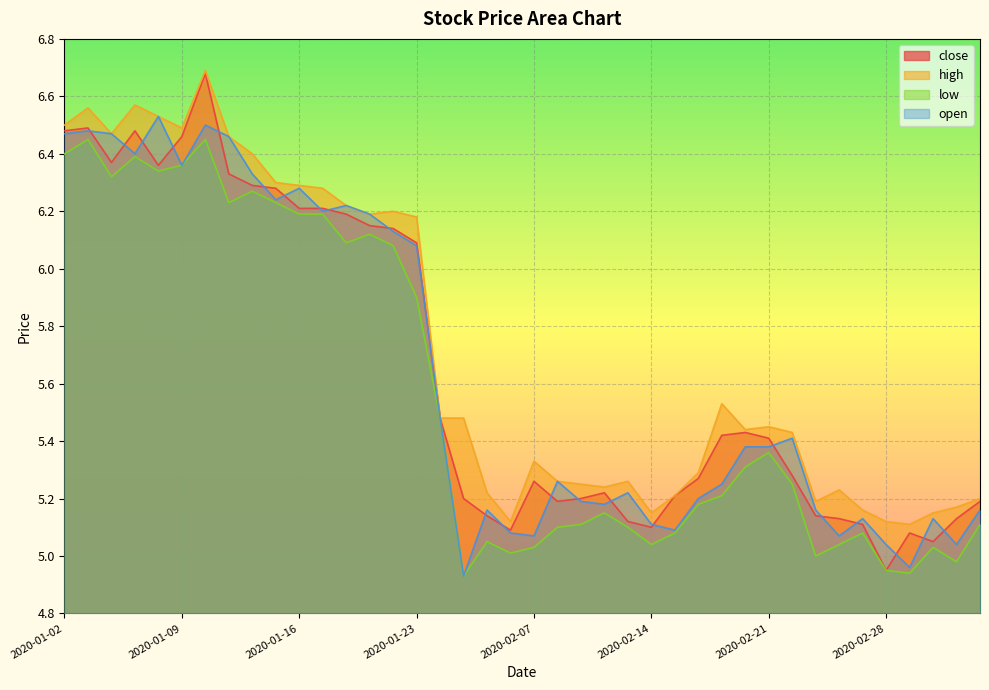

How many lines are shown in the chart?

4